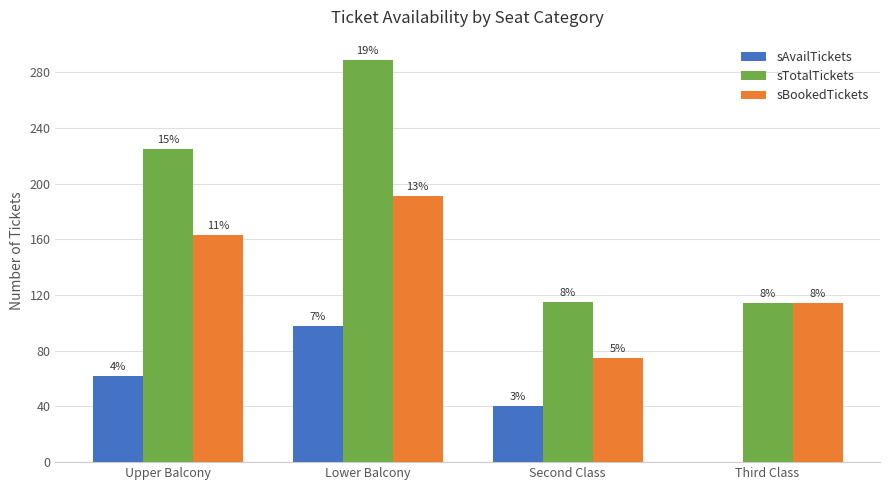

Reading left to right, what are all the values shown in this chart?

sAvailTickets: Upper Balcony=62	Lower Balcony=98	Second Class=40	Third Class=0
sTotalTickets: Upper Balcony=225	Lower Balcony=289	Second Class=115	Third Class=114
sBookedTickets: Upper Balcony=163	Lower Balcony=191	Second Class=75	Third Class=114